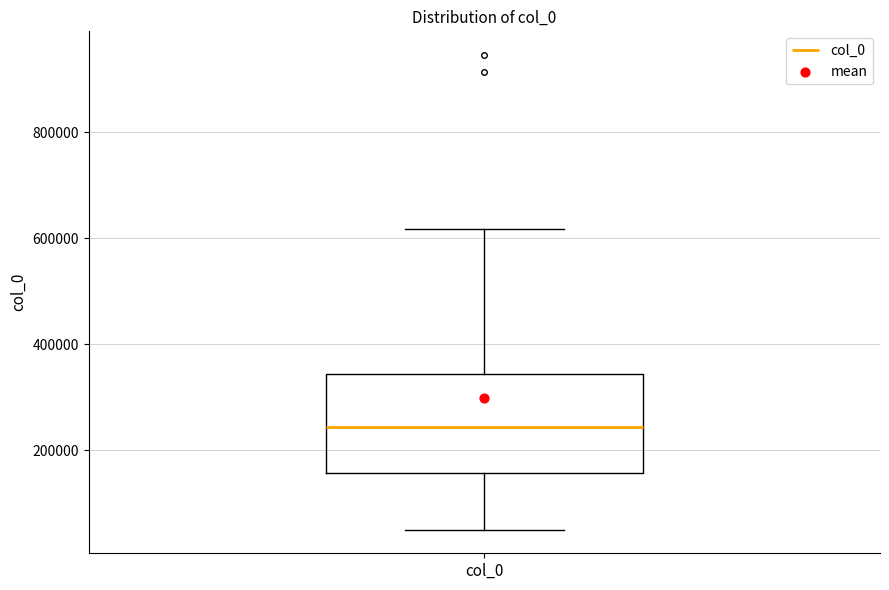

Transcribe this box plot: give where the median line is, the range the box spans, and where the two whiskers end, as read against the y-axis. The values are not printed on the chart, so give them approximately, as read against the axis.

median 240000, box 160000 to 340000, whiskers 40000 to 620000